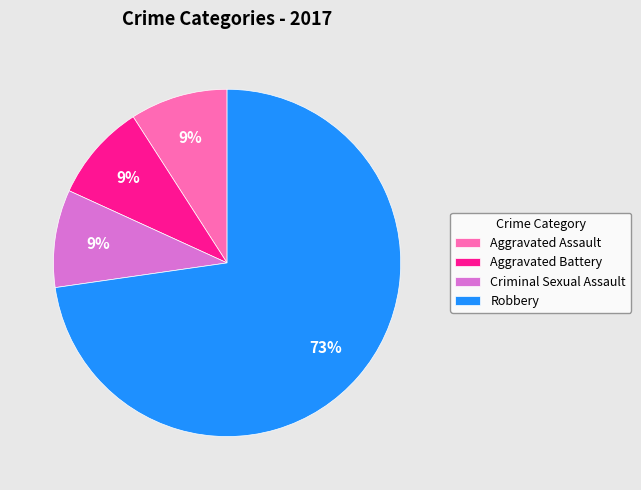

To the nearest percent, what is the average slice percentage?

25%